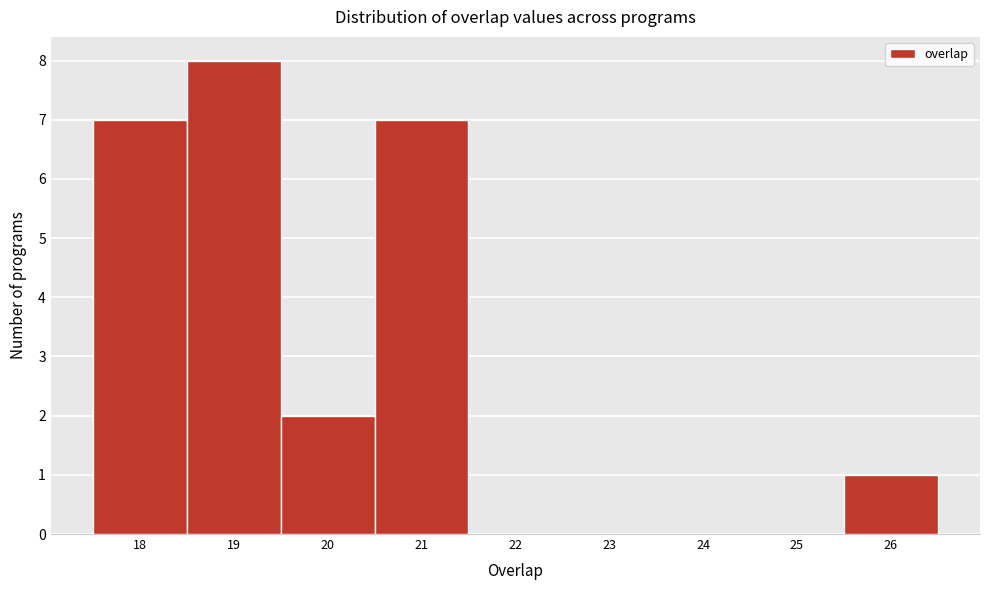

Reading left to right, transcribe this chart: for each bar, give the range it covers on the x-axis and its height. The values are not printed on the chart, so give them approximately, as read against the axis.

17.5 to 18.5: 7
18.5 to 19.5: 8
19.5 to 20.5: 2
20.5 to 21.5: 7
21.5 to 22.5: 0
22.5 to 23.5: 0
23.5 to 24.5: 0
24.5 to 25.5: 0
25.5 to 26.5: 1